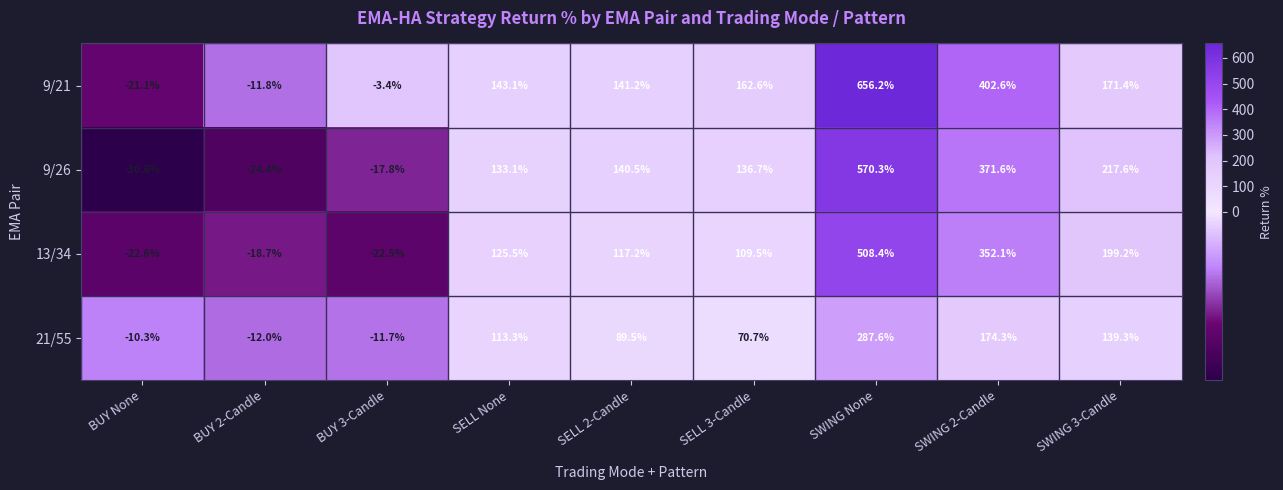

Count the number of data series in this chart.

4